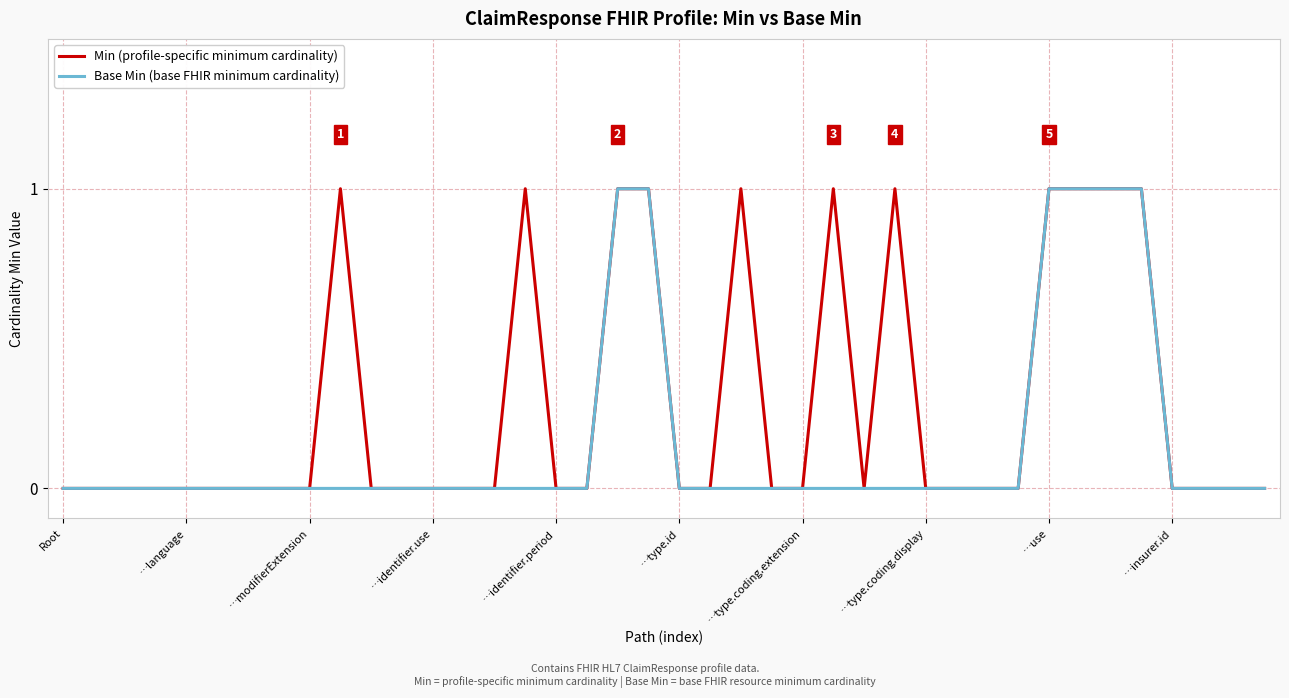

Which series has the largest total across all categories?

Min (profile-specific minimum cardinality)